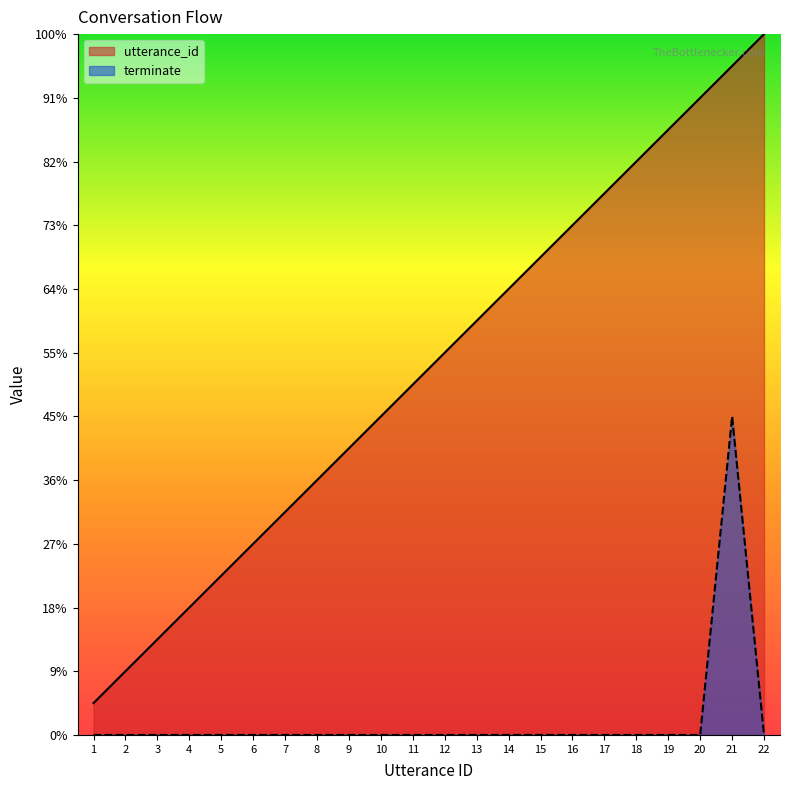

What is the highest value of the utterance_id series?

22.0